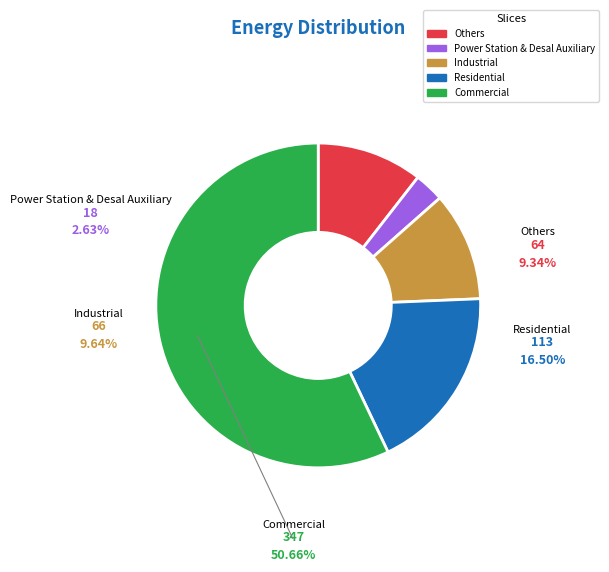

What is the majority slice?

347